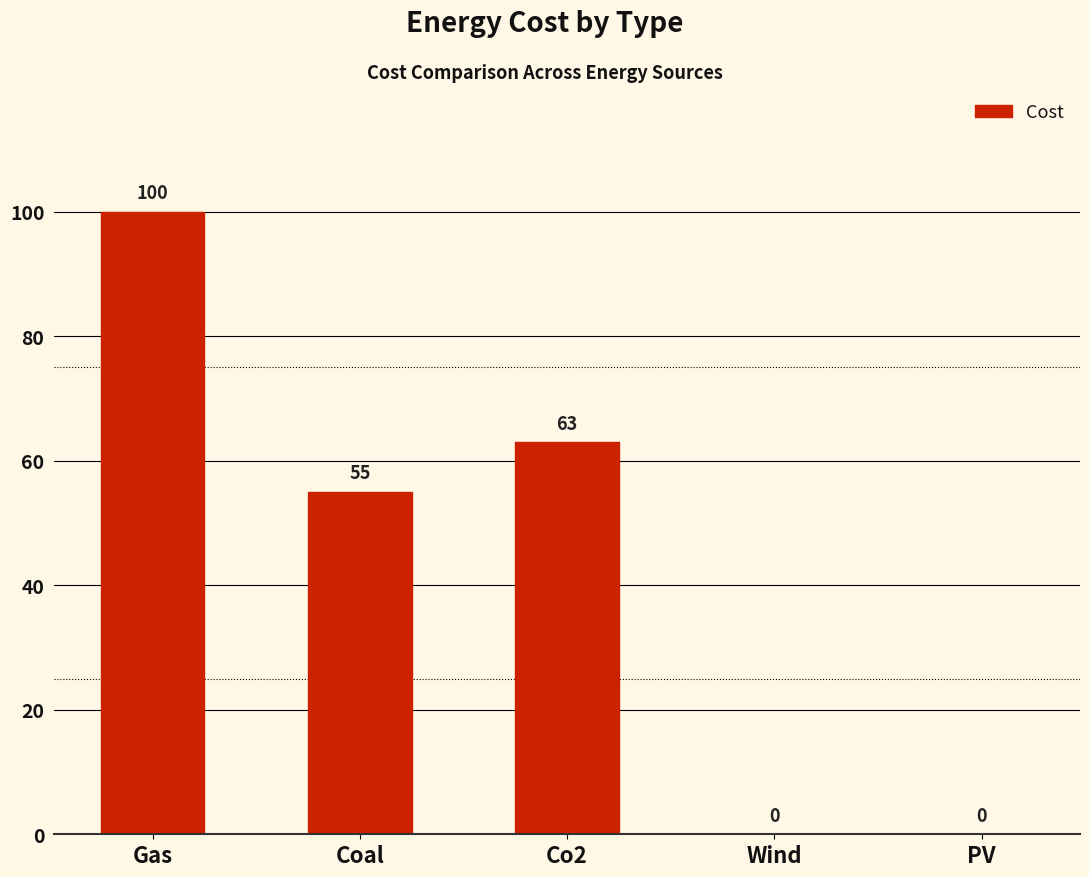

Is it true that the value at Coal is 74?

False